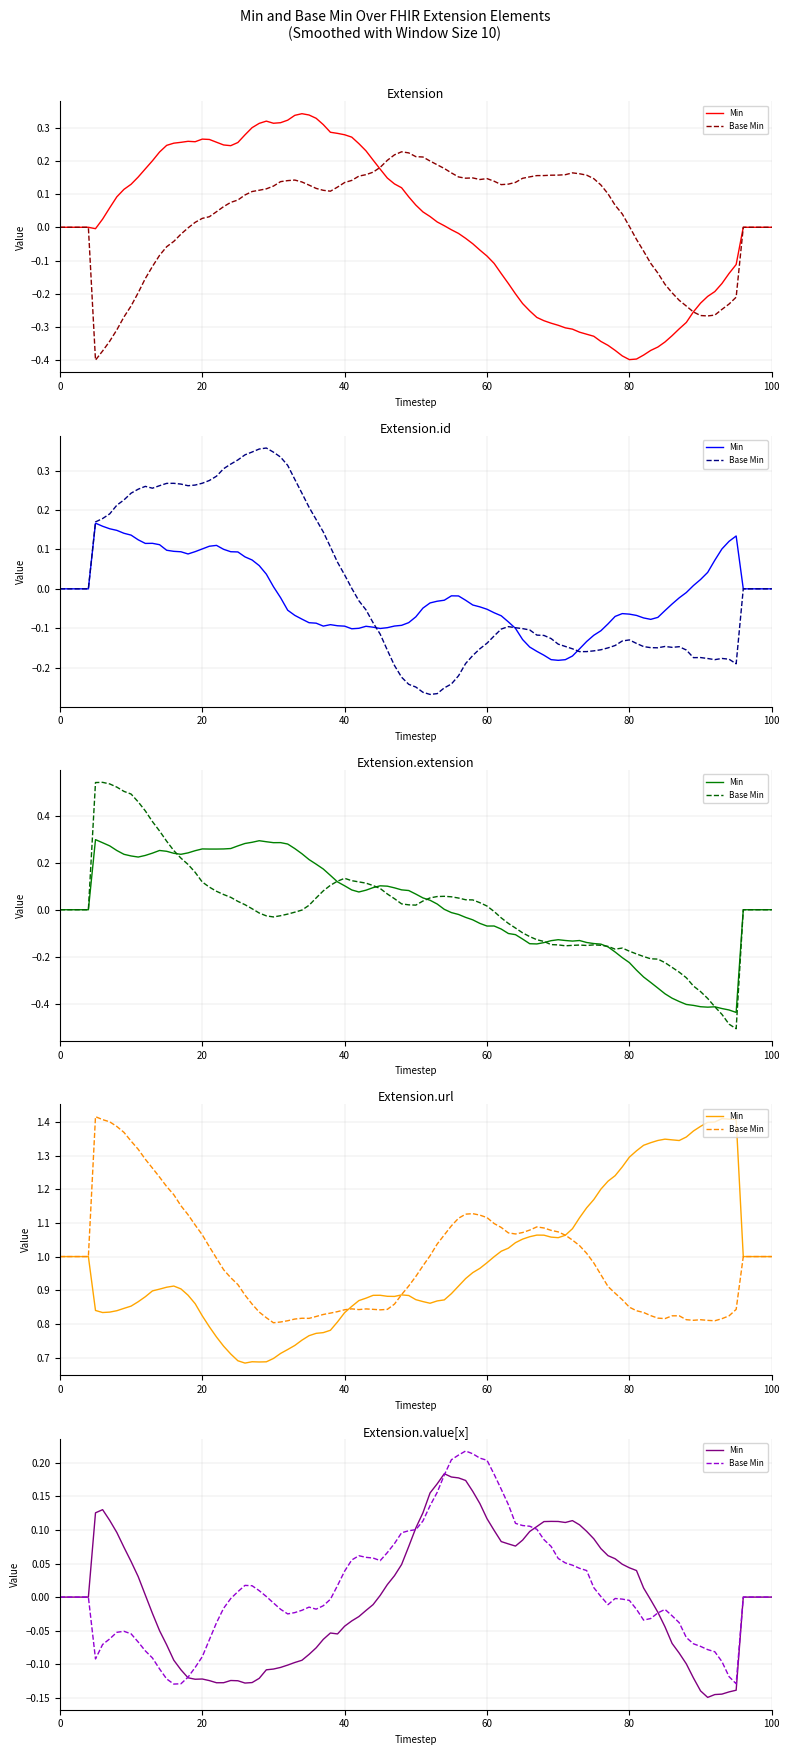

Rank the series at Extension.id from highest to lowest value.

Extension.url, Extension, Extension.id, Extension.extension, Extension.value[x]